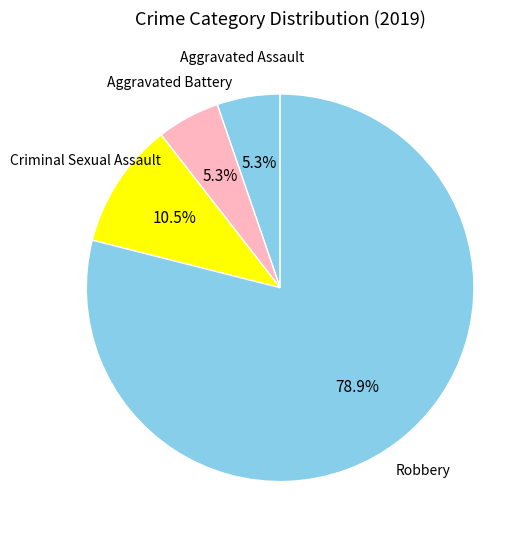

Is Robbery the majority of the pie?

Yes